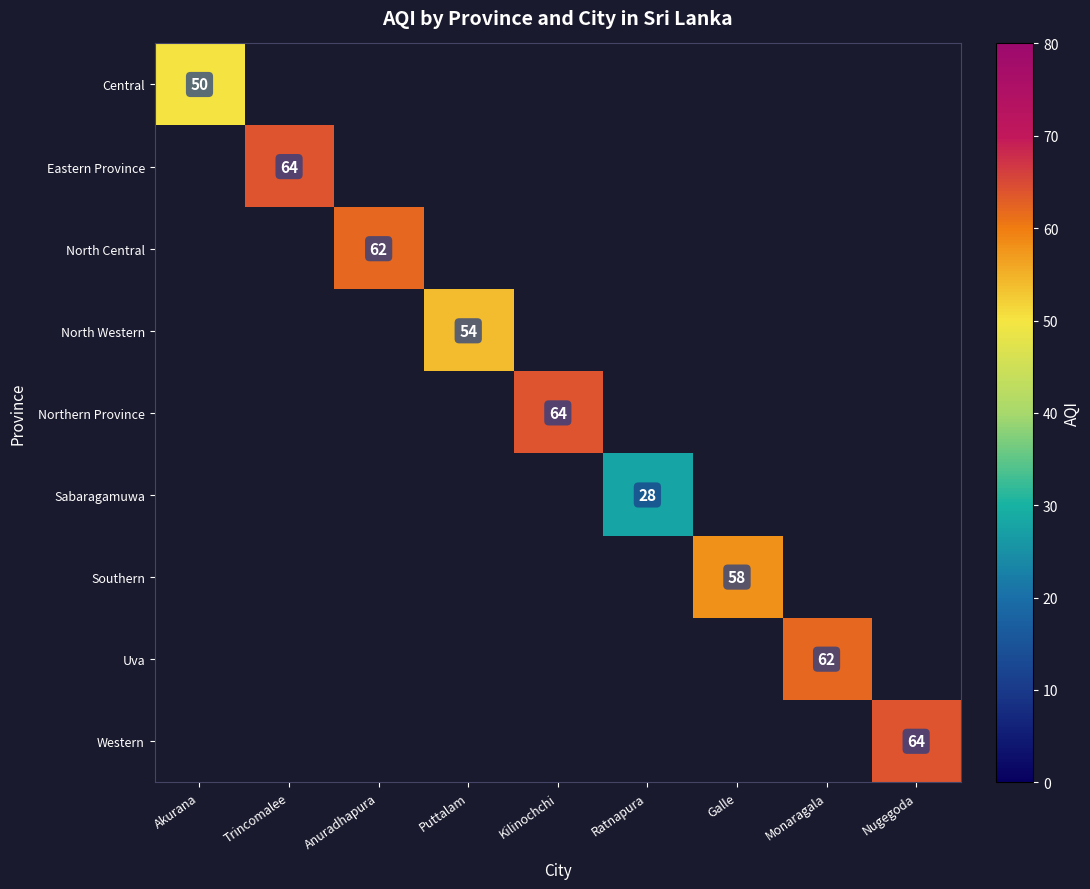

How many data points does each series have?

9